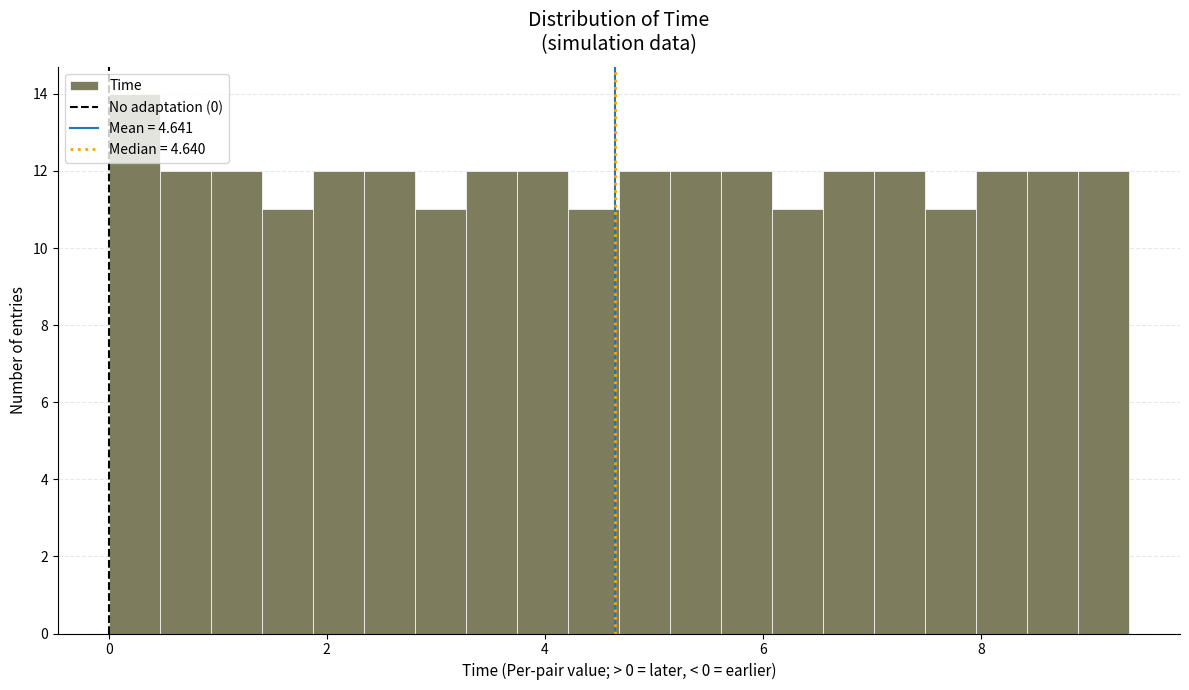

Read against the x-axis, roughly where is the centre of the tallest bar?

0.2